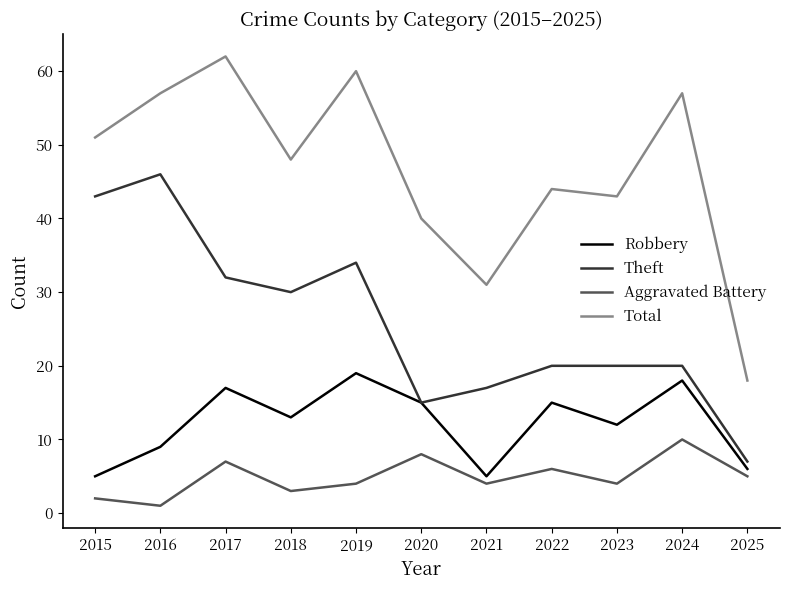

Reading right to left, extract all data points from this chart.

Robbery: 6	18	12	15	5	15	19	13	17	9	5
Theft: 7	20	20	20	17	15	34	30	32	46	43
Aggravated Battery: 5	10	4	6	4	8	4	3	7	1	2
Total: 18	57	43	44	31	40	60	48	62	57	51